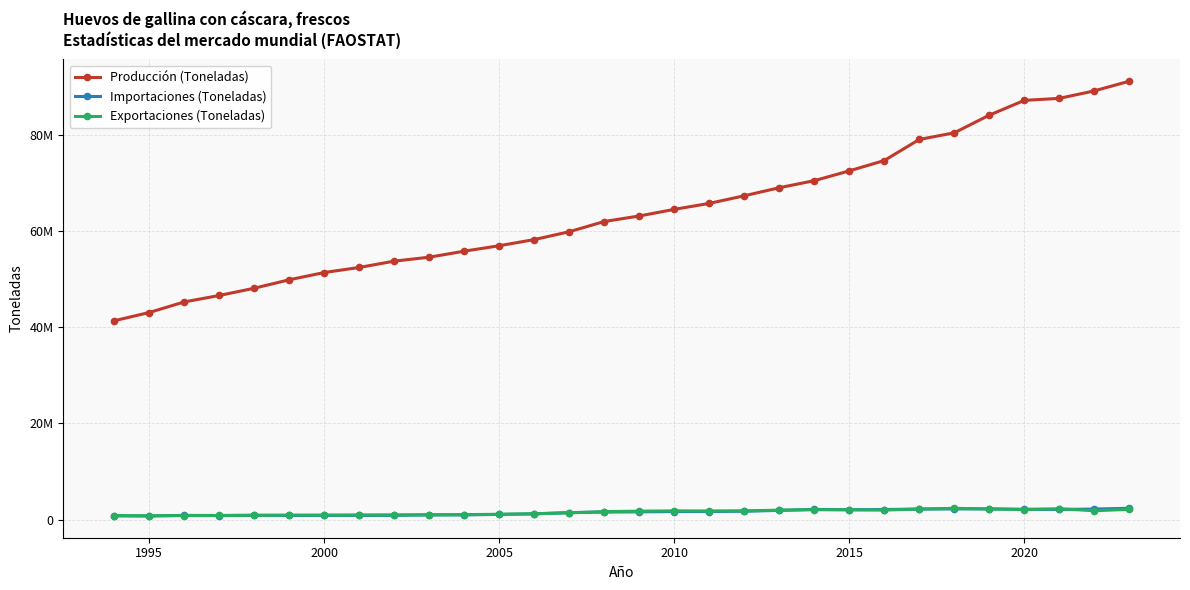

Is this an area chart (filled region under the line)?

No